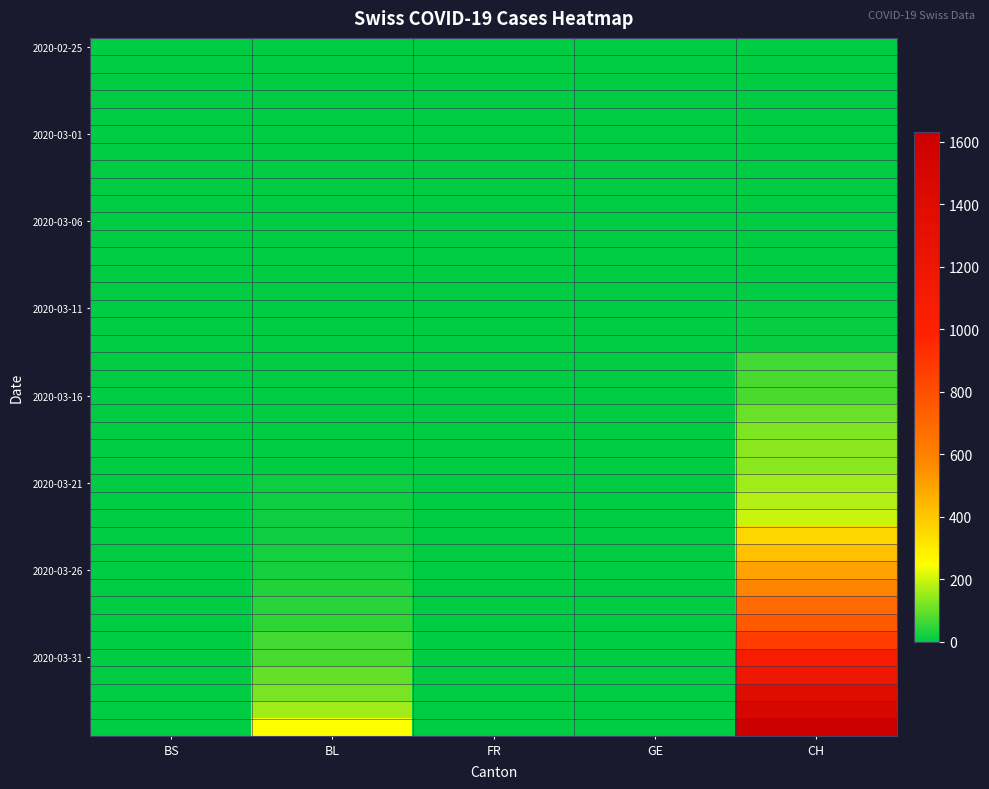

How many categories are shown in the chart?

5